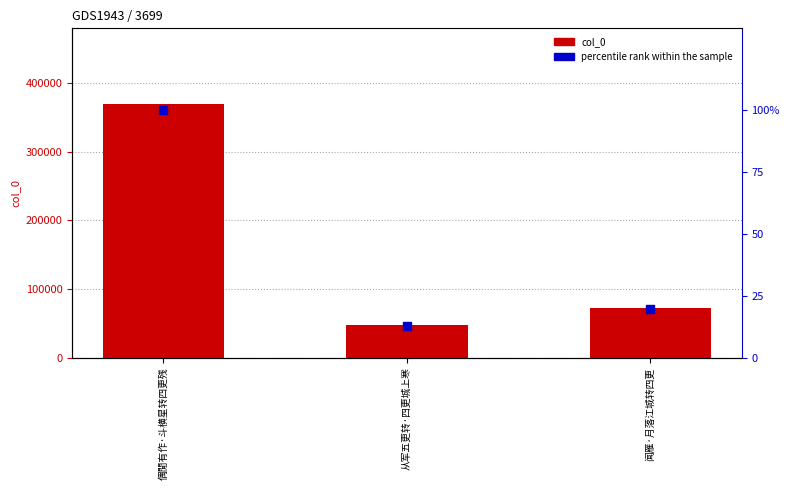

Is the value of col_0 at 偶閒有作·斗横星转四更残 greater than the value of percentile rank within the sample at 闻雁·月落江城转四更?

Yes